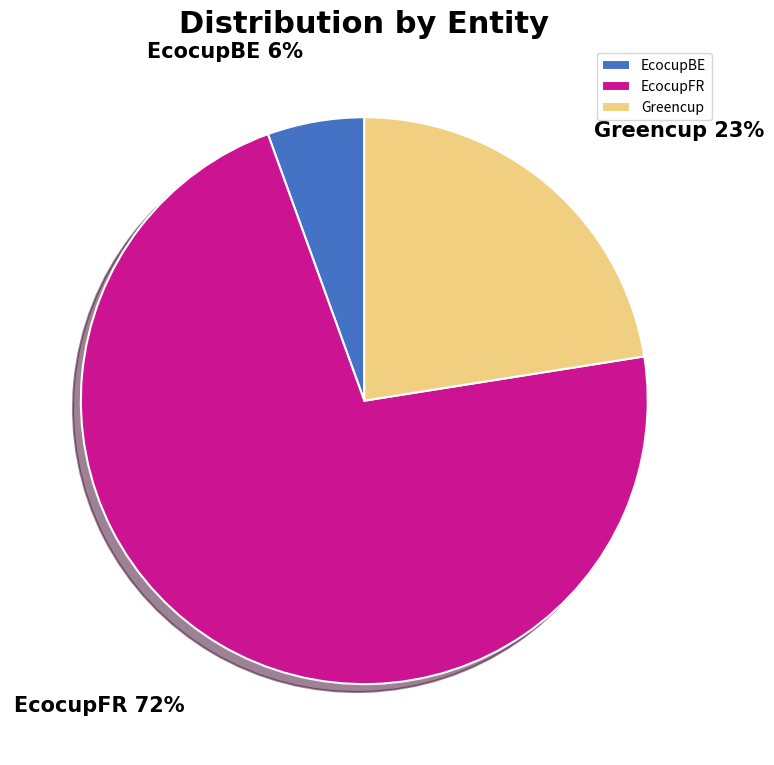

Do EcocupBE and EcocupFR together represent more than half of the pie?

Yes